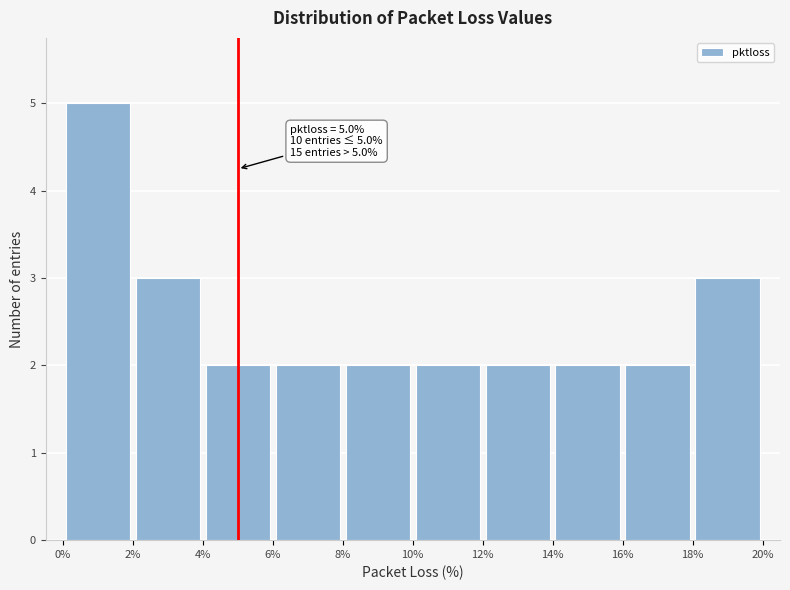

Which range on the x-axis has the tallest bar?

0% to 2%